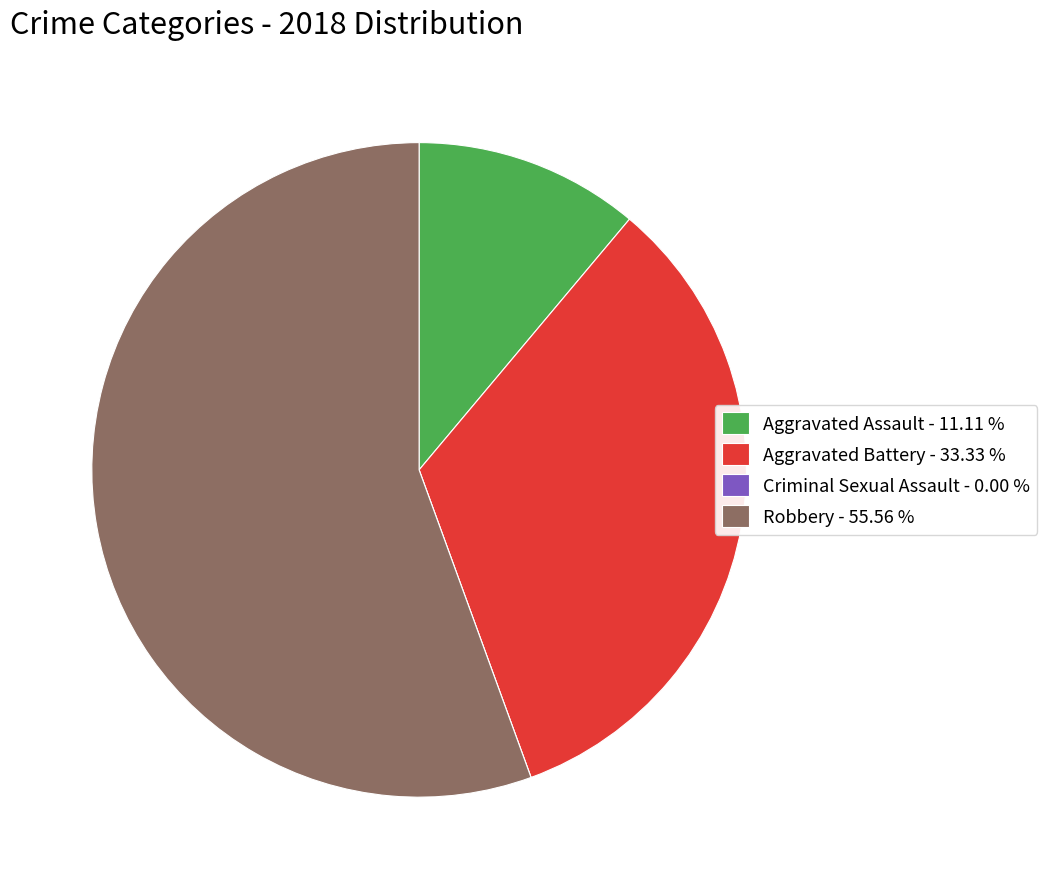

Combined, do Robbery - 55.56 % and Aggravated Assault - 11.11 % account for over 50%?

Yes